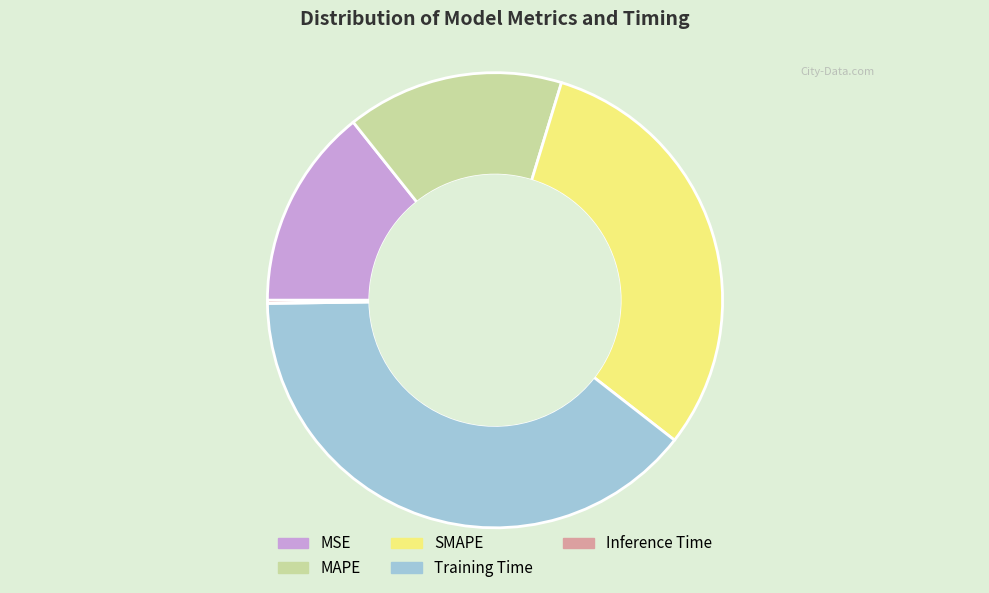

What is the ratio of the value at Training Time to the value at SMAPE?

1.3